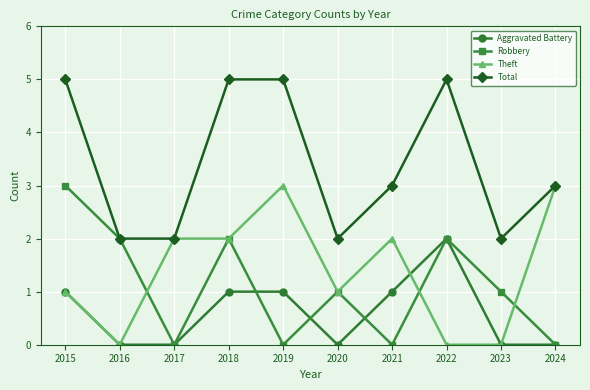

Which series has the largest total across all categories?

Total